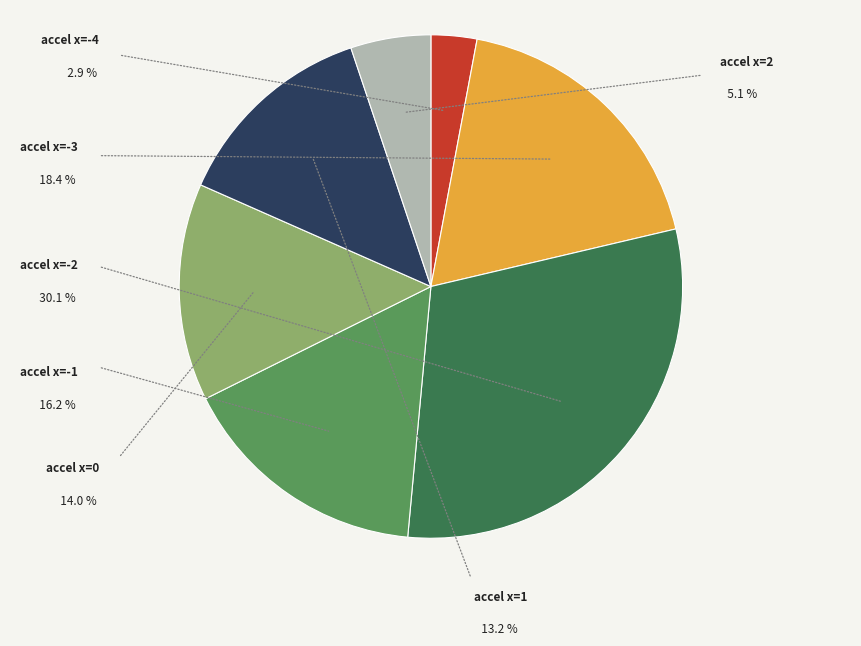

Is there a majority slice in this chart?

No